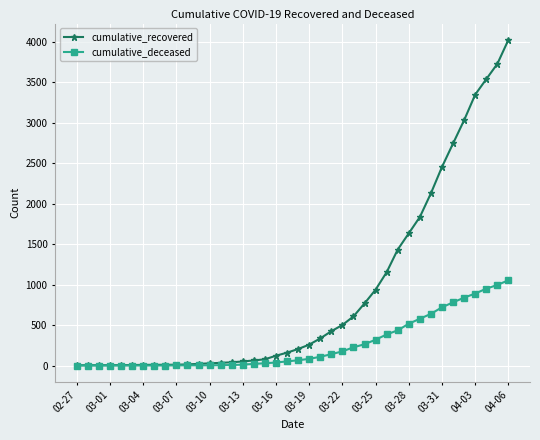

Which series has the largest total across all categories?

cumulative_recovered